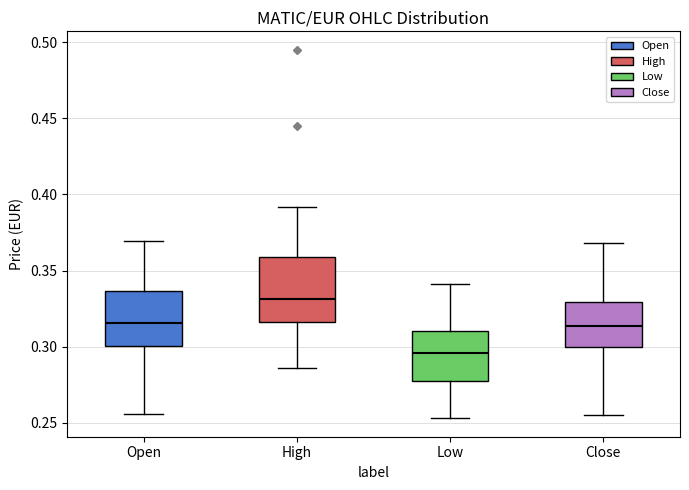

Reading left to right, transcribe this box plot: for each box, give where its median line is, the range the box spans, and where its two whiskers end, as read against the y-axis. The values are not printed on the chart, so give them approximately, as read against the axis.

Open: median 0.315, box 0.300 to 0.335, whiskers 0.255 to 0.370
High: median 0.330, box 0.315 to 0.360, whiskers 0.285 to 0.390
Low: median 0.295, box 0.280 to 0.310, whiskers 0.255 to 0.340
Close: median 0.315, box 0.300 to 0.330, whiskers 0.255 to 0.370